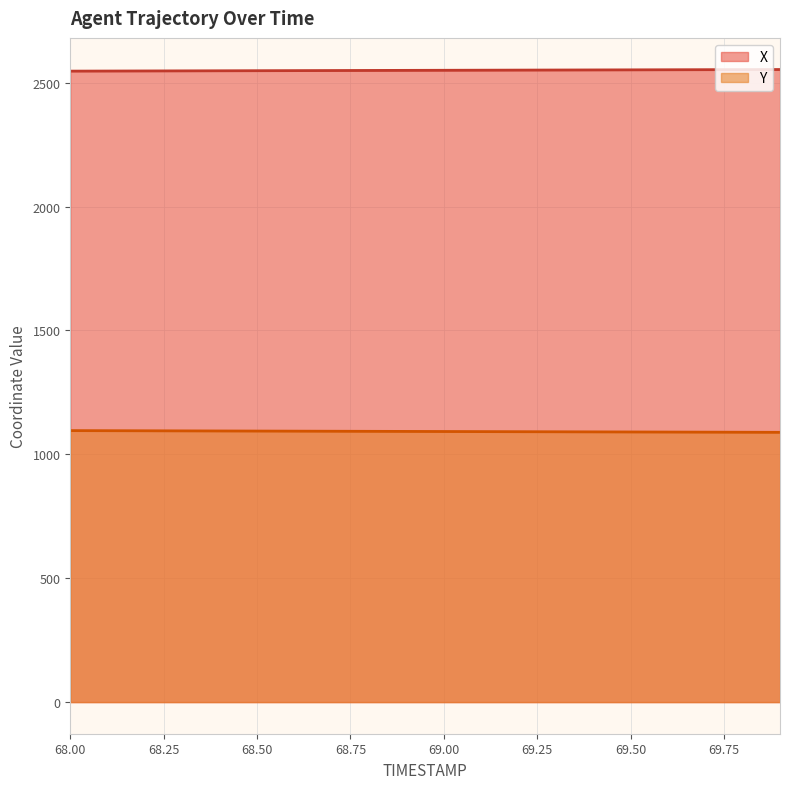

Between 68.3 and 68.0, which is larger?

68.3